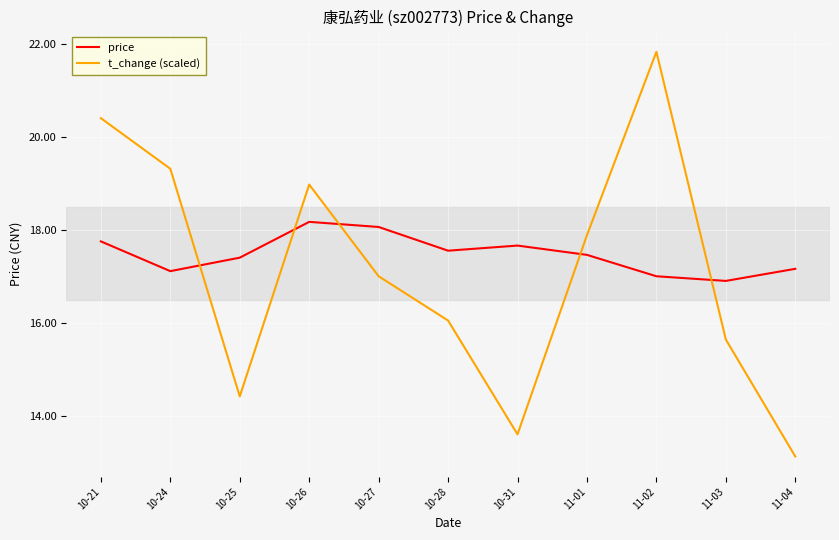

At which label does price reach its minimum?

11-03